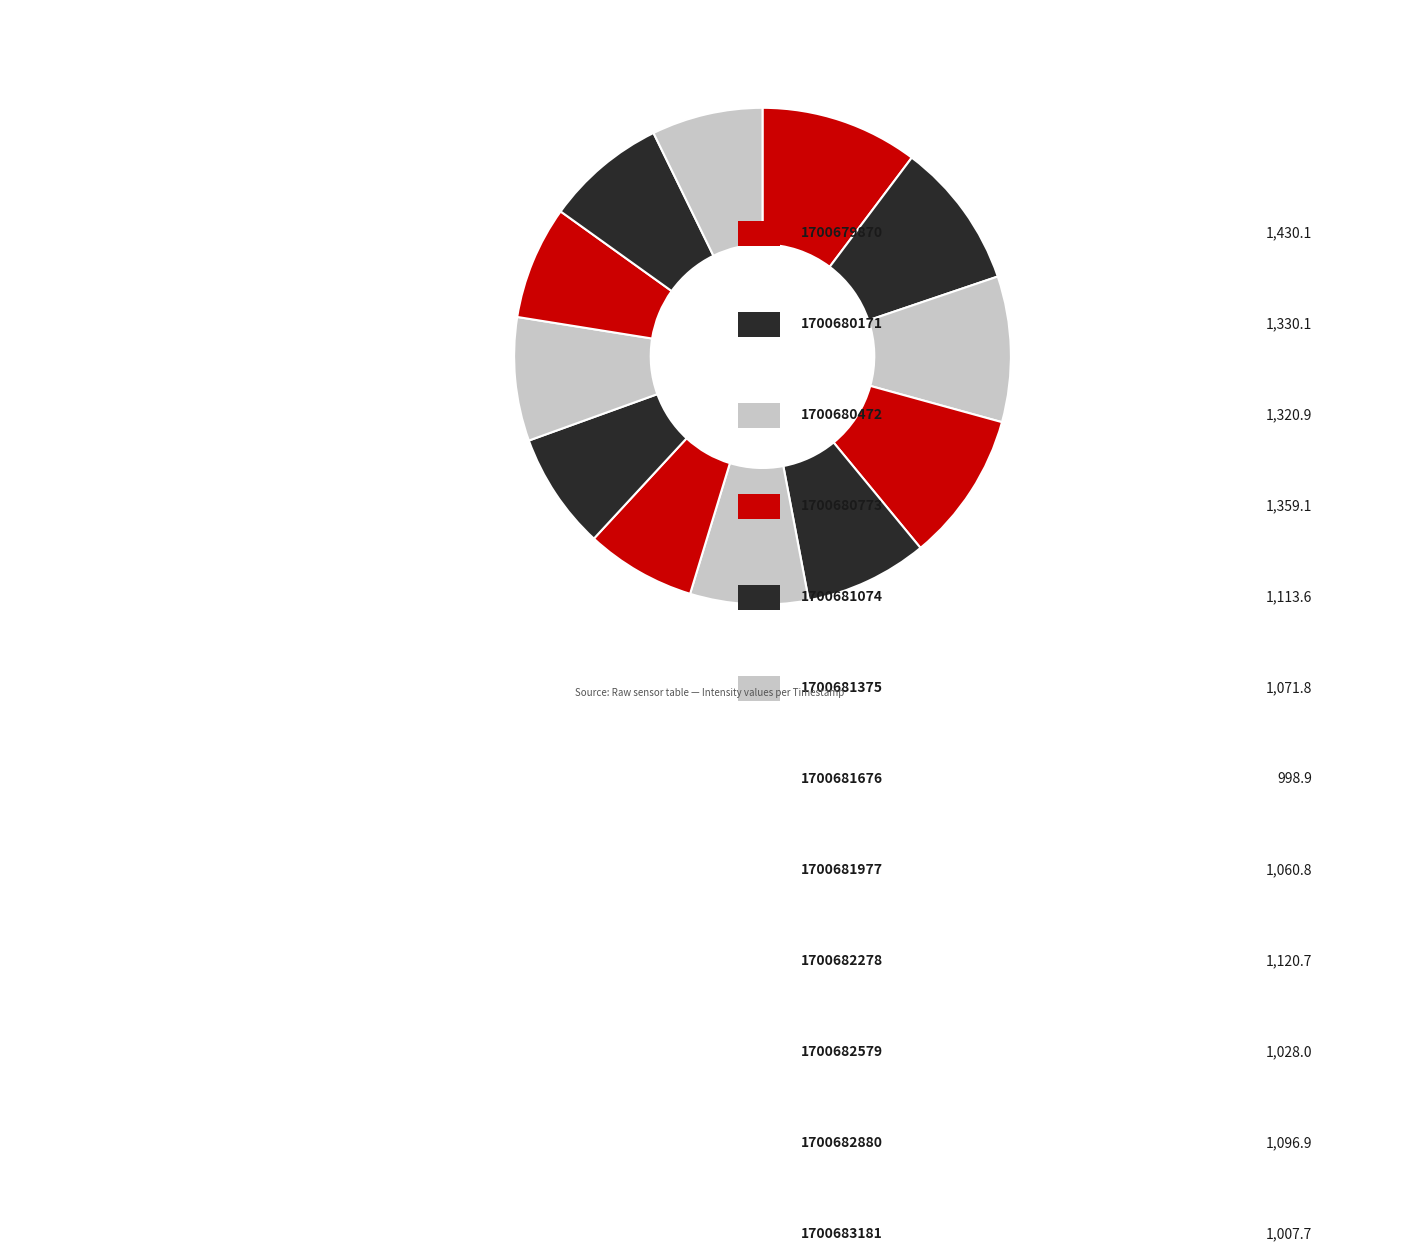

How many slices are in this pie chart?

12